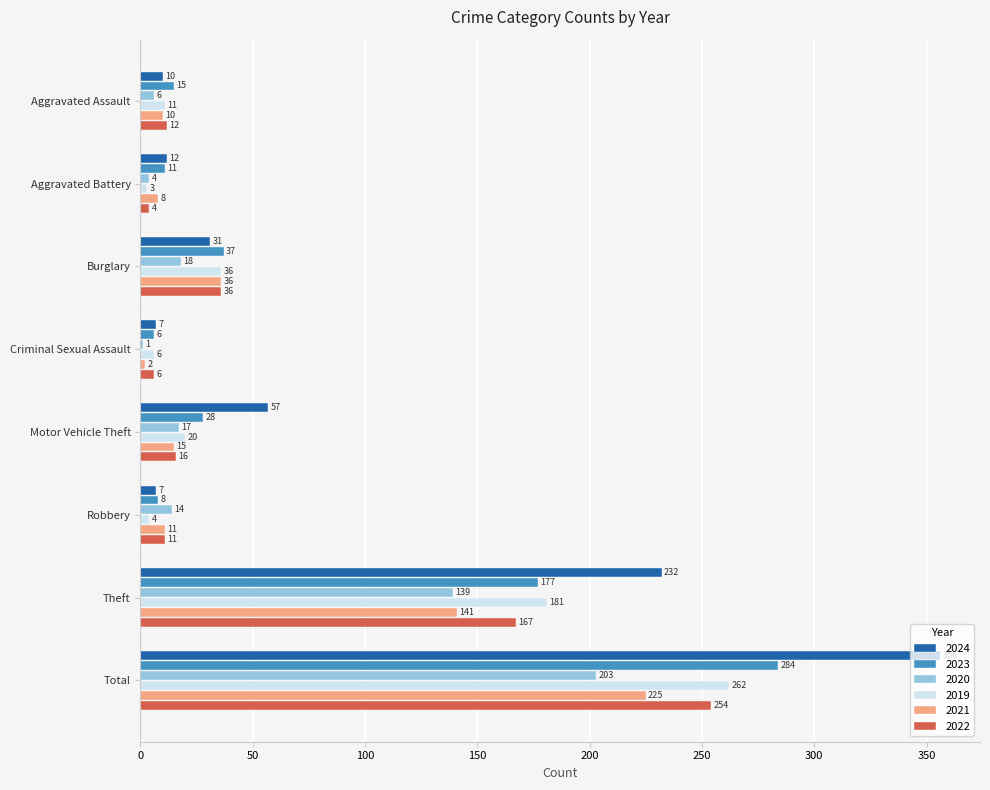

The 2019 series shows 3 at Aggravated Battery. True or false?

True